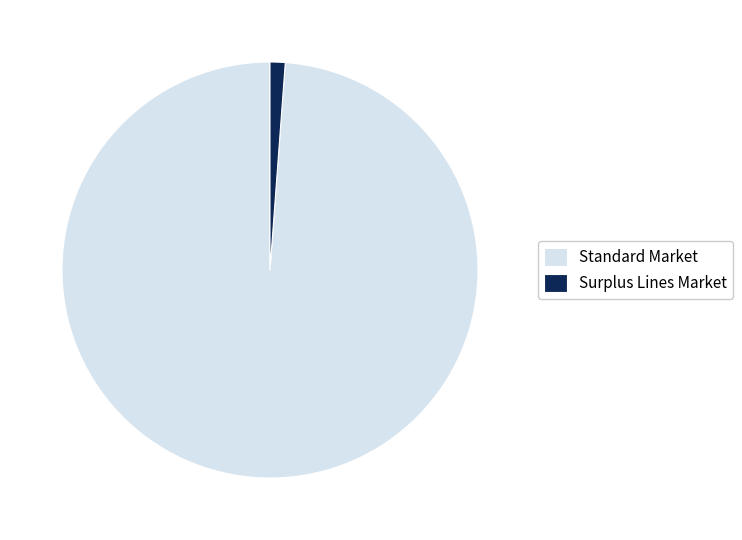

Between Surplus Lines Market and Standard Market, which is larger?

Standard Market